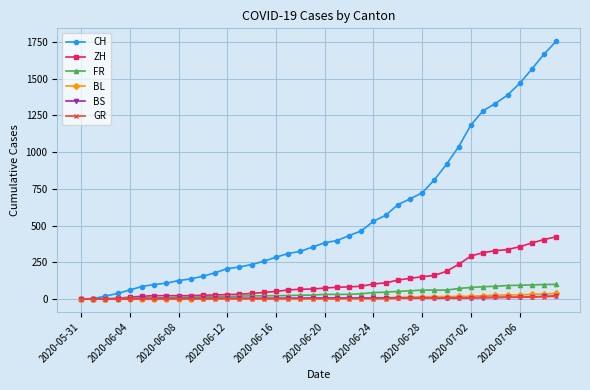

Does the chart display data point markers on the line(s)?

Yes